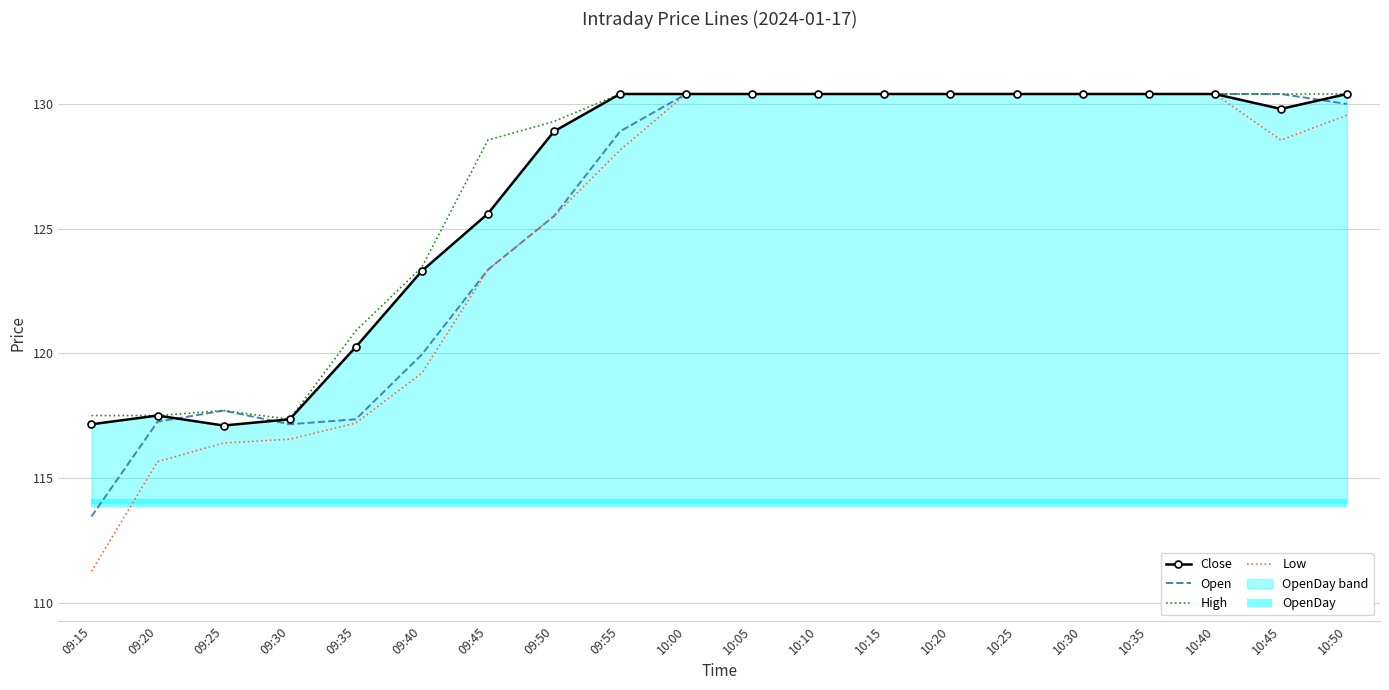

The OpenDay series shows 114.0 at 10:50. True or false?

True